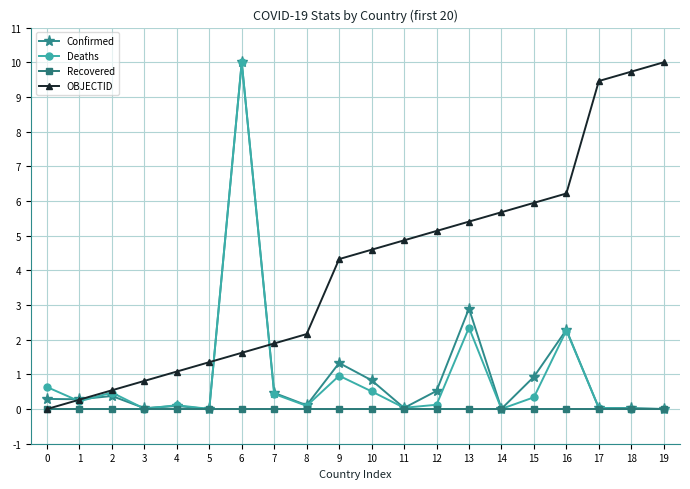

At which category is the sum across all series the highest?

6